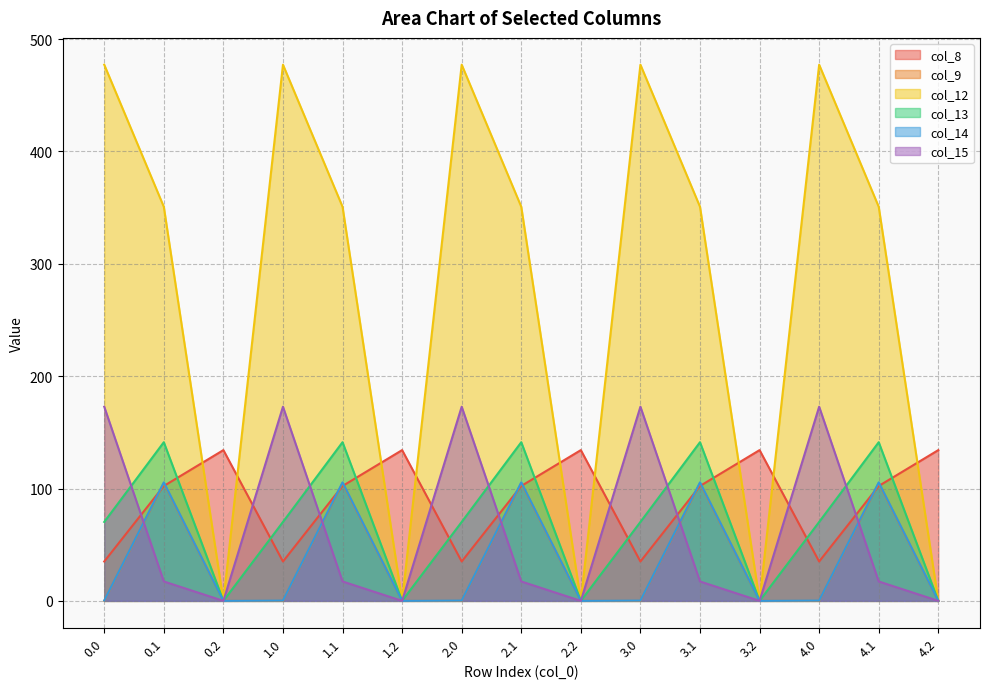

List the labels in order of col_14 value, largest first.

0.1, 1.1, 2.1, 3.1, 4.1, 0.0, 1.0, 2.0, 3.0, 4.0, 0.2, 1.2, 2.2, 3.2, 4.2